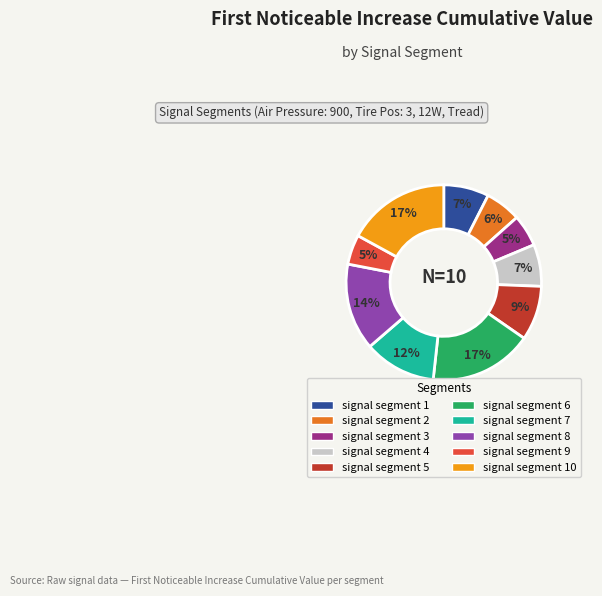

Is there any slice that represents more than half of the pie?

No